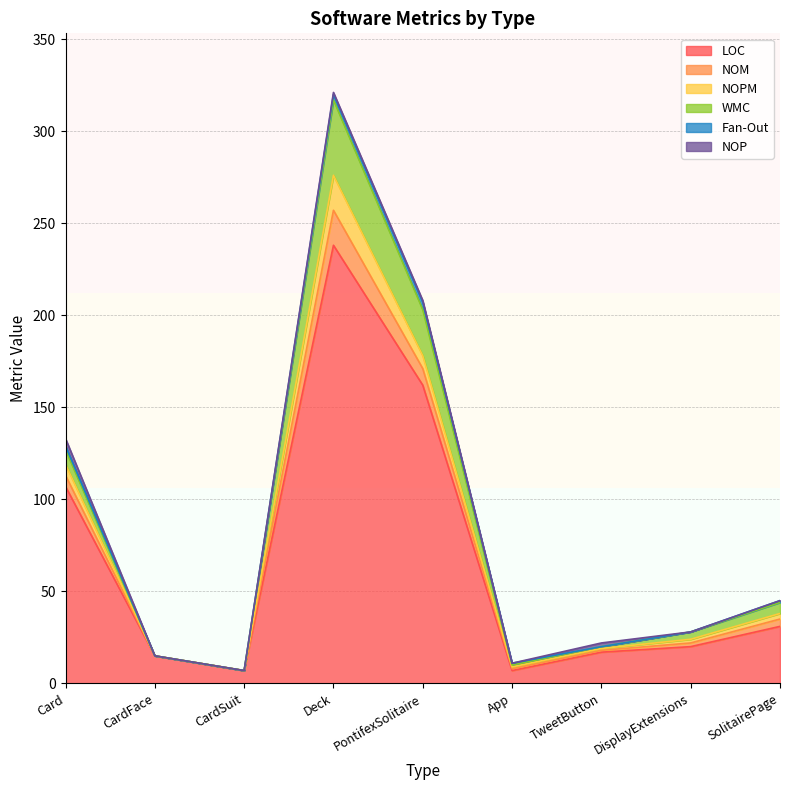

How many lines are shown in the chart?

6